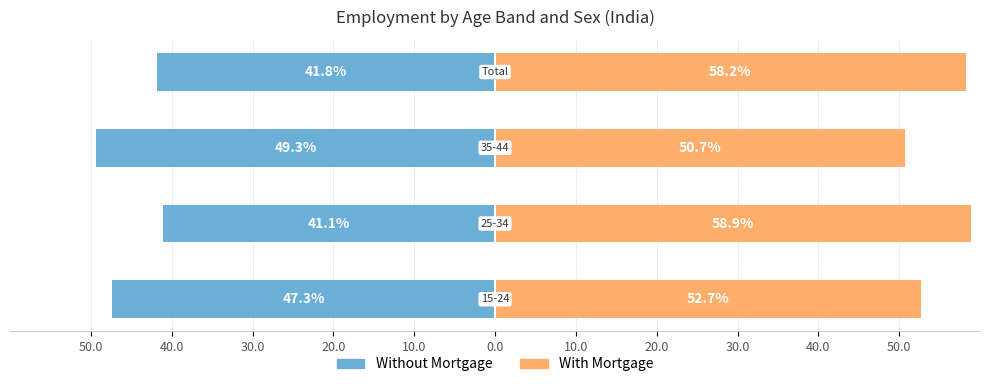

Reading left to right, extract all data points from this chart.

Without Mortgage: -47.3	-41.1	-49.3	-41.8
With Mortgage: 52.7	58.9	50.7	58.2